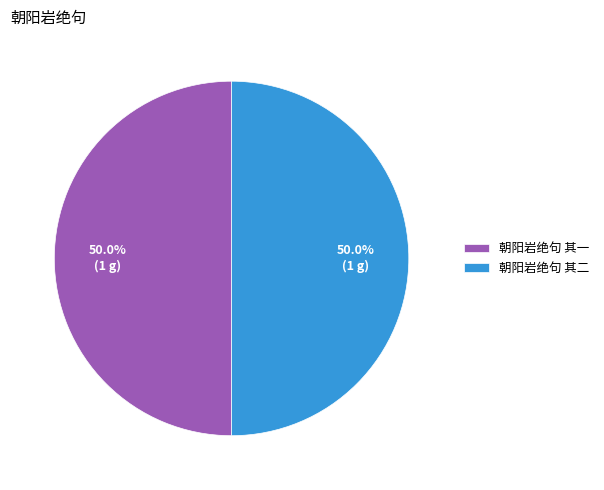

Is it true that 朝阳岩绝句 其一 is 41% of the pie?

False